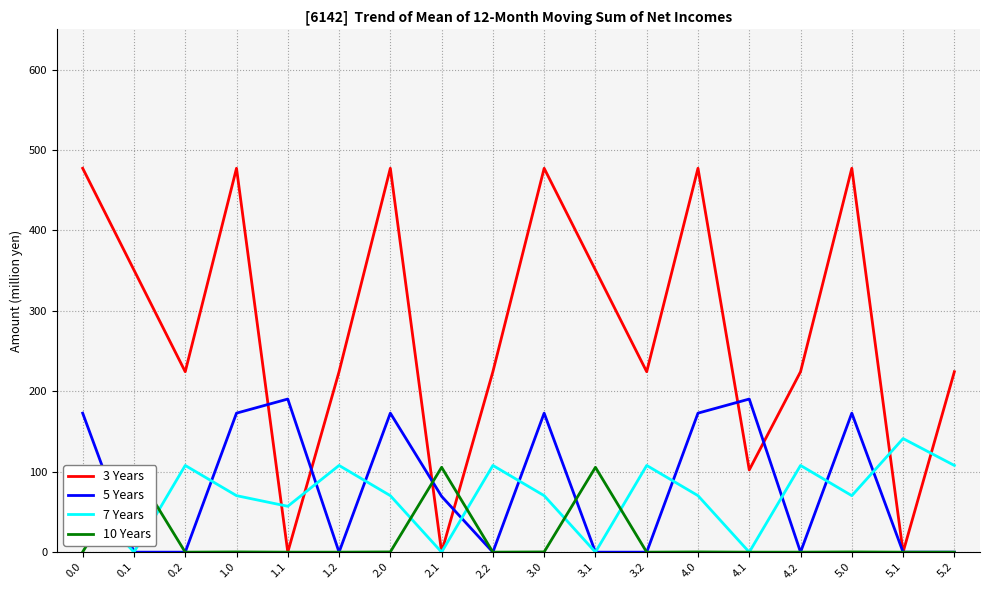

Is it true that 3 Years equals 97.0 at 2.2?

False